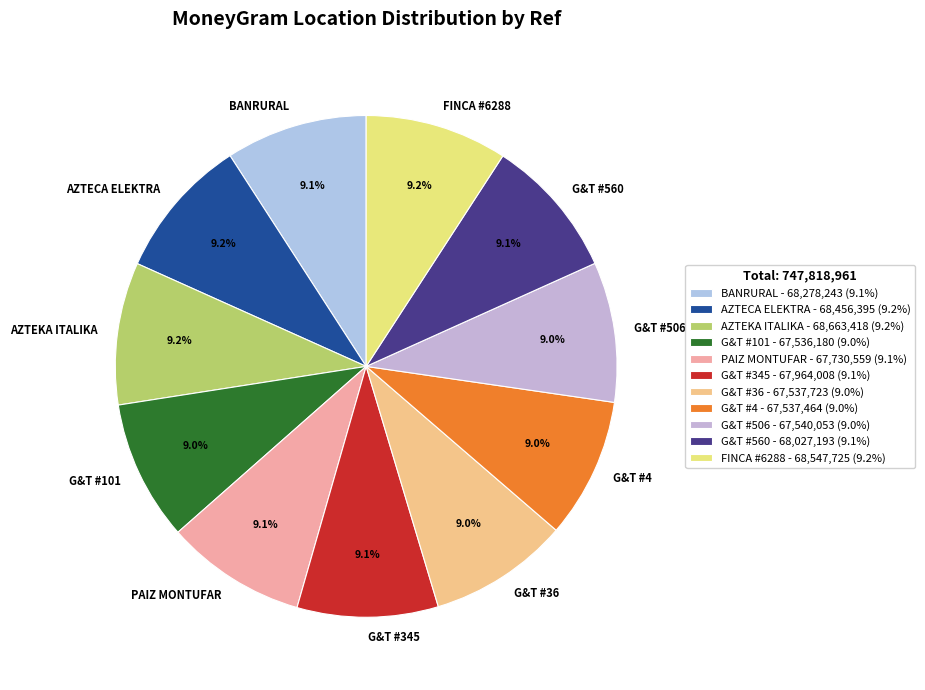

How much of the chart is everything except G&T #36?

91.0%